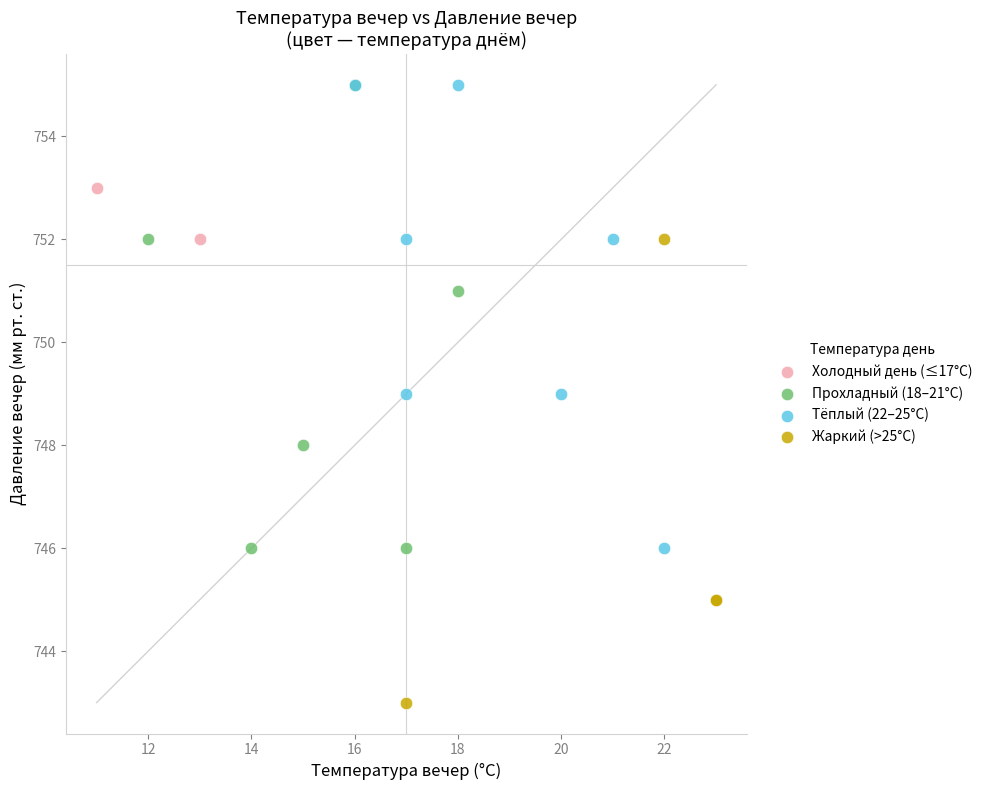

What are all the series names shown in the legend?

Холодный день (≤17°C), Прохладный (18–21°C), Тёплый (22–25°C), Жаркий (>25°C)